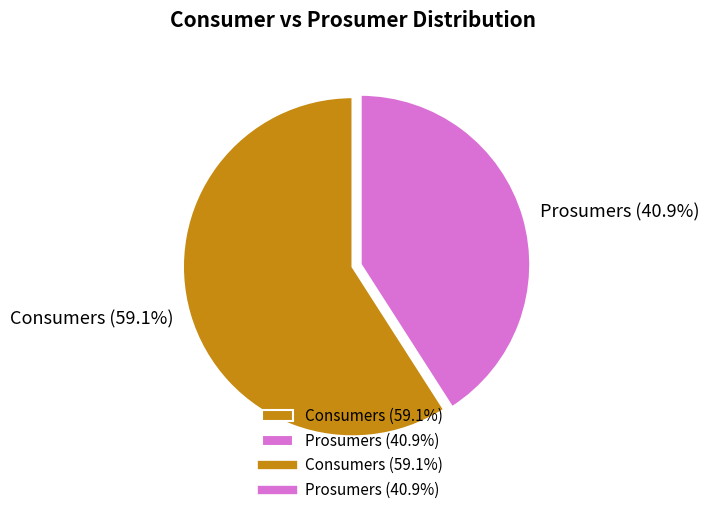

How many slices are in this pie chart?

2